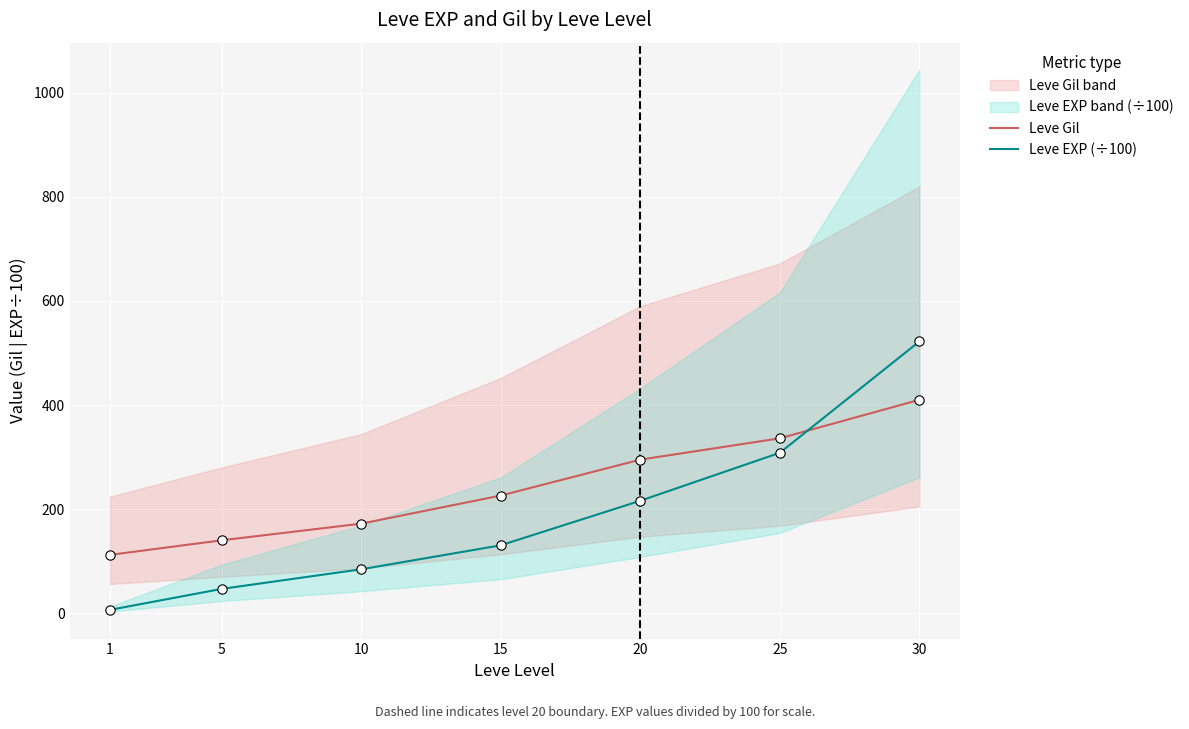

List the labels in order of Leve Gil value, largest first.

30, 25, 20, 15, 10, 5, 1